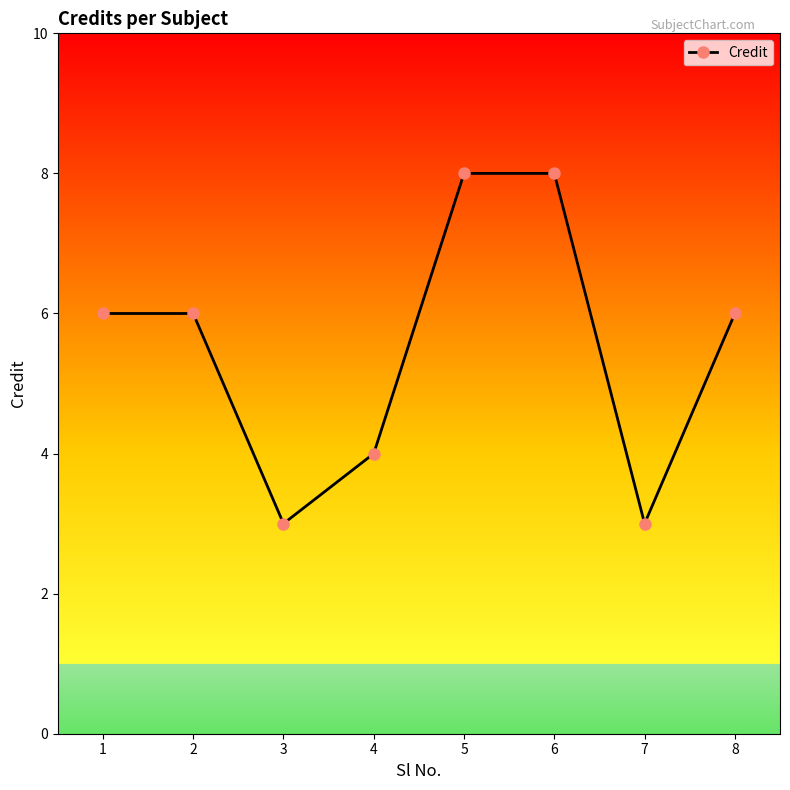

What is the difference between the maximum and minimum values?

5